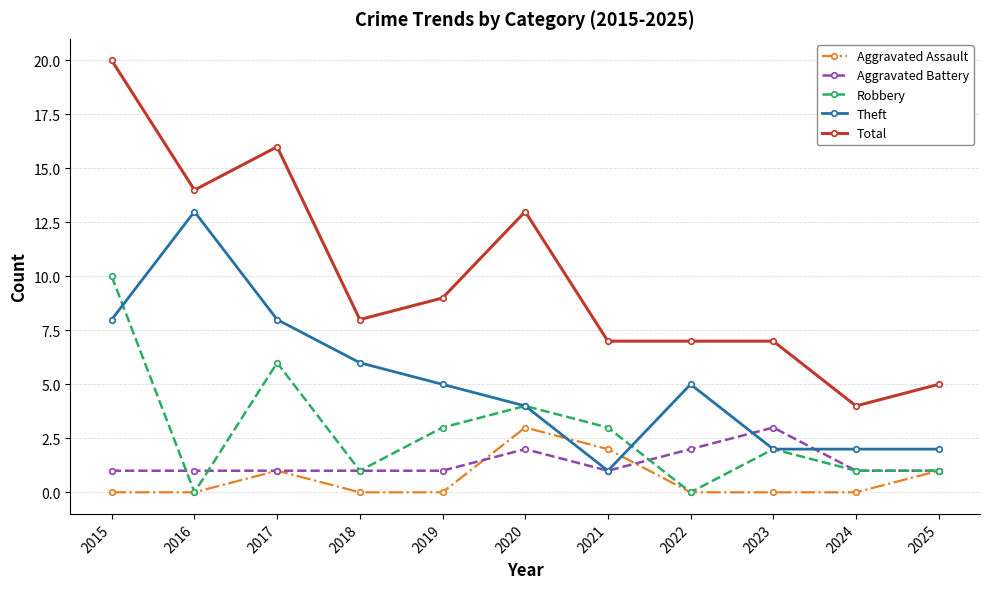

Reading left to right, what are all the values shown in this chart?

Aggravated Assault: 0	0	1	0	0	3	2	0	0	0	1
Aggravated Battery: 1	1	1	1	1	2	1	2	3	1	1
Robbery: 10	0	6	1	3	4	3	0	2	1	1
Theft: 8	13	8	6	5	4	1	5	2	2	2
Total: 20	14	16	8	9	13	7	7	7	4	5